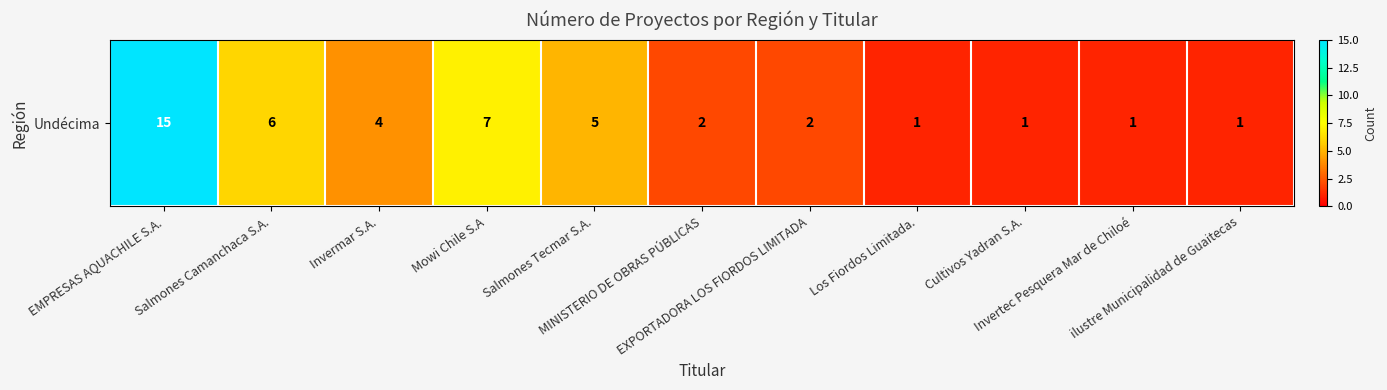

Reading left to right, extract all data points from this chart.

15	6	4	7	5	2	2	1	1	1	1